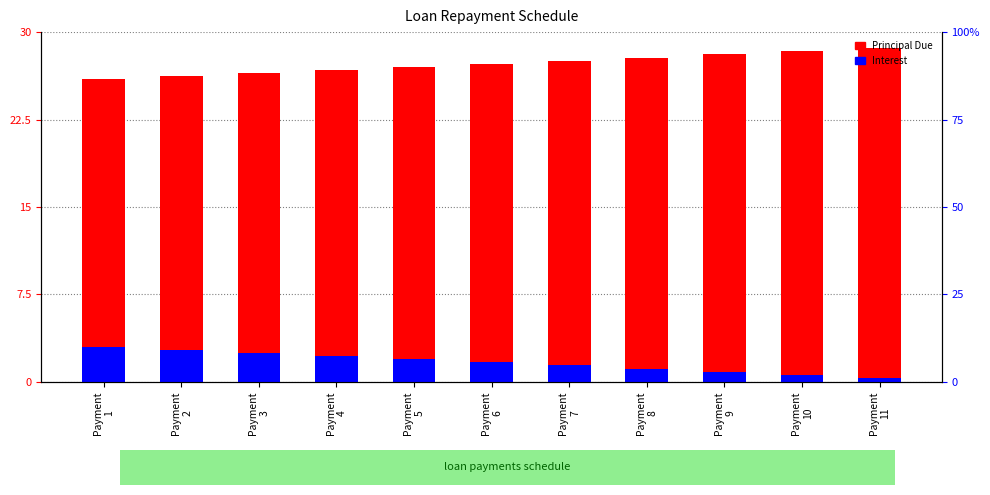

List the series in order of their overall mean, lowest first.

Interest, Principal Due